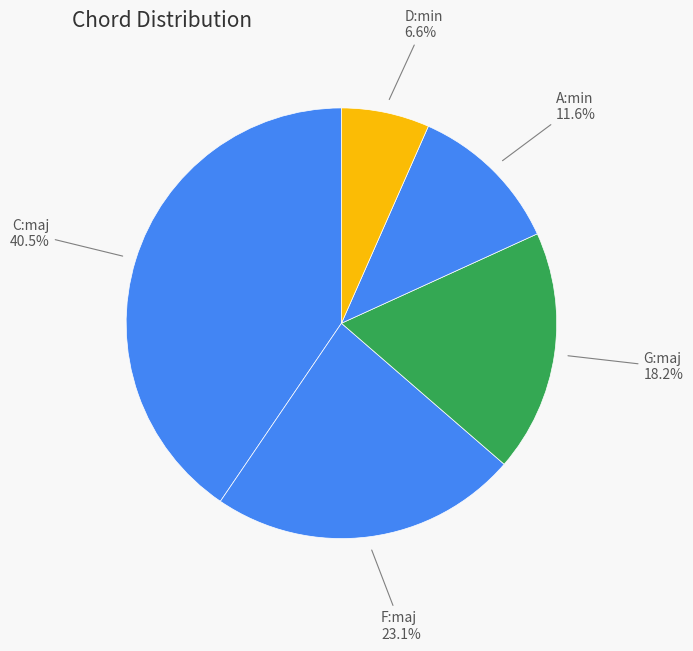

To the nearest percent, what is the average slice percentage?

20%